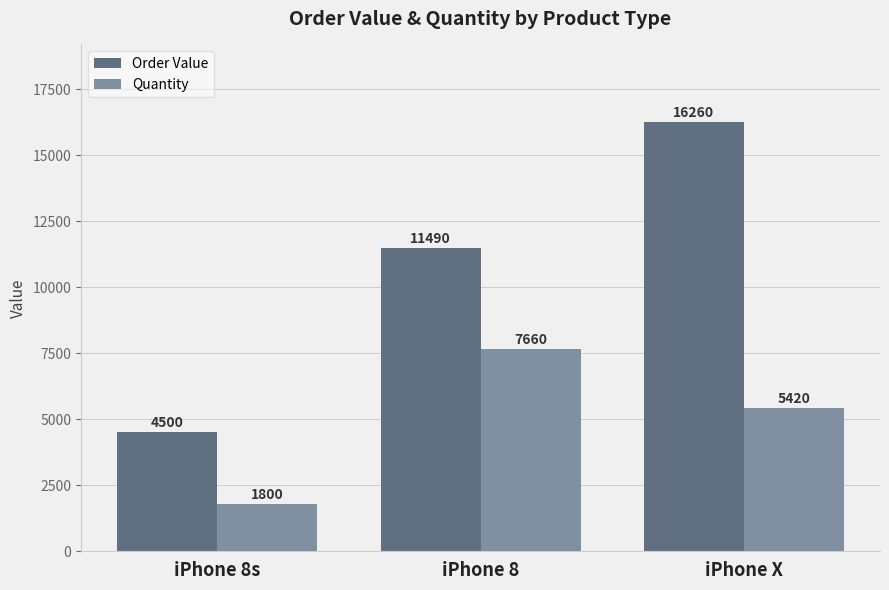

Reading right to left, list all the values displayed in this chart.

Order Value: 16260	11490	4500
Quantity: 5420	7660	1800